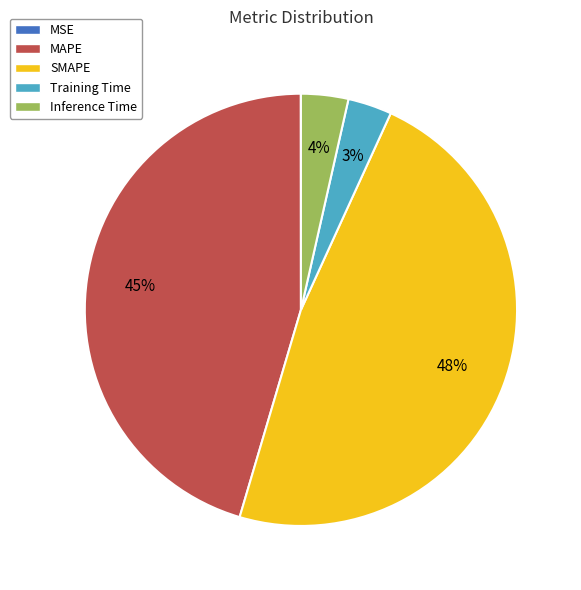

Do SMAPE and MAPE together represent more than half of the pie?

Yes